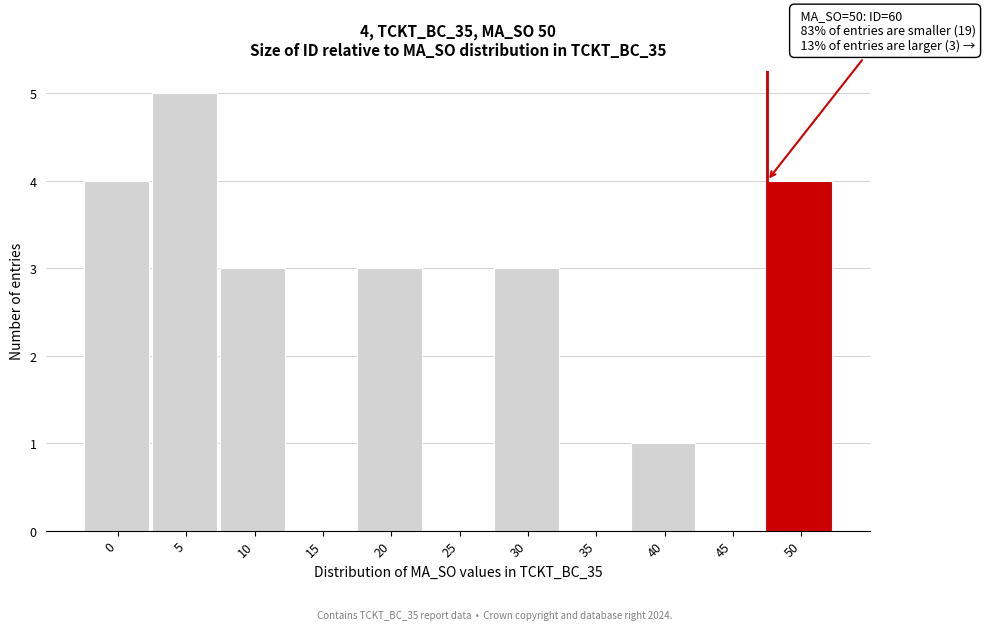

Reading left to right, list all the values displayed in this chart.

0=4	5=5	10=3	15=0	20=3	25=0	30=3	35=0	40=1	45=0	50=4